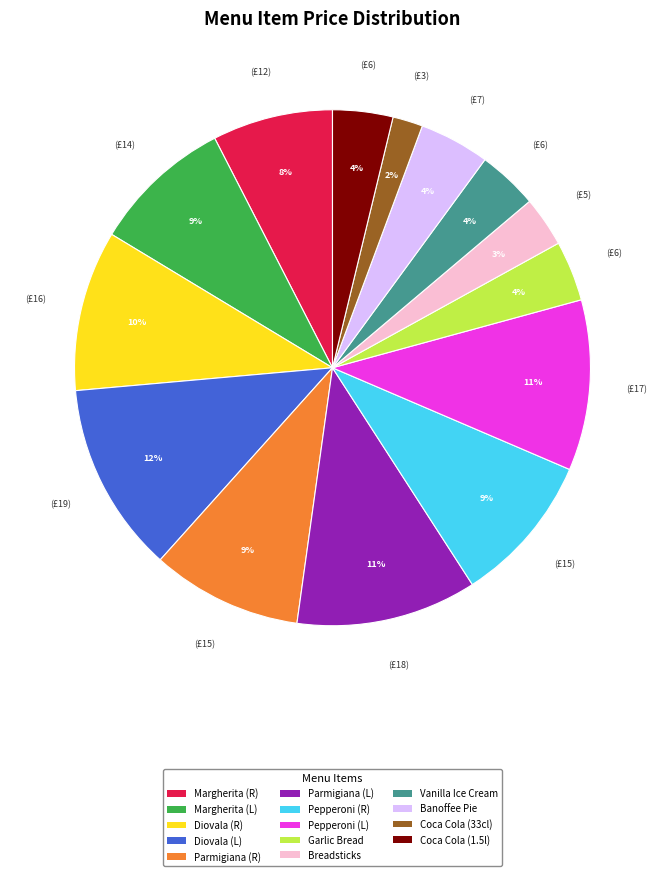

How many segments does this pie chart have?

14